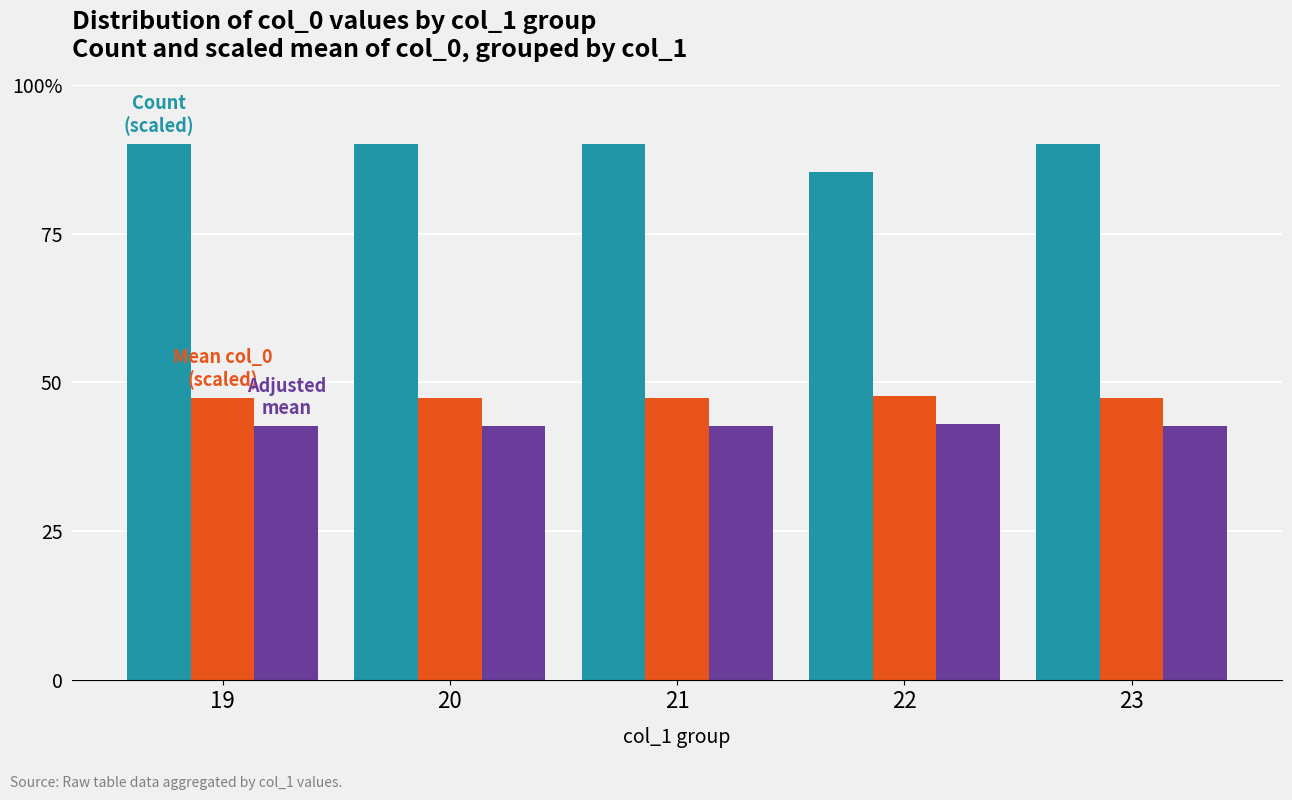

Are the bars grouped side by side (vs. stacked)?

Yes